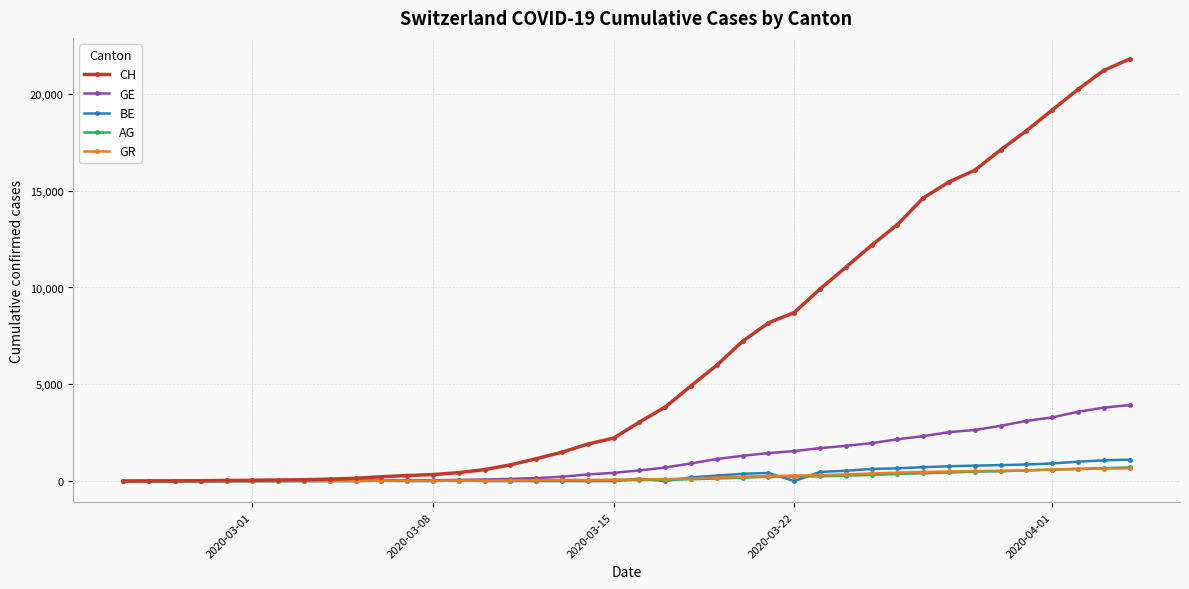

Which series has the largest total across all categories?

CH